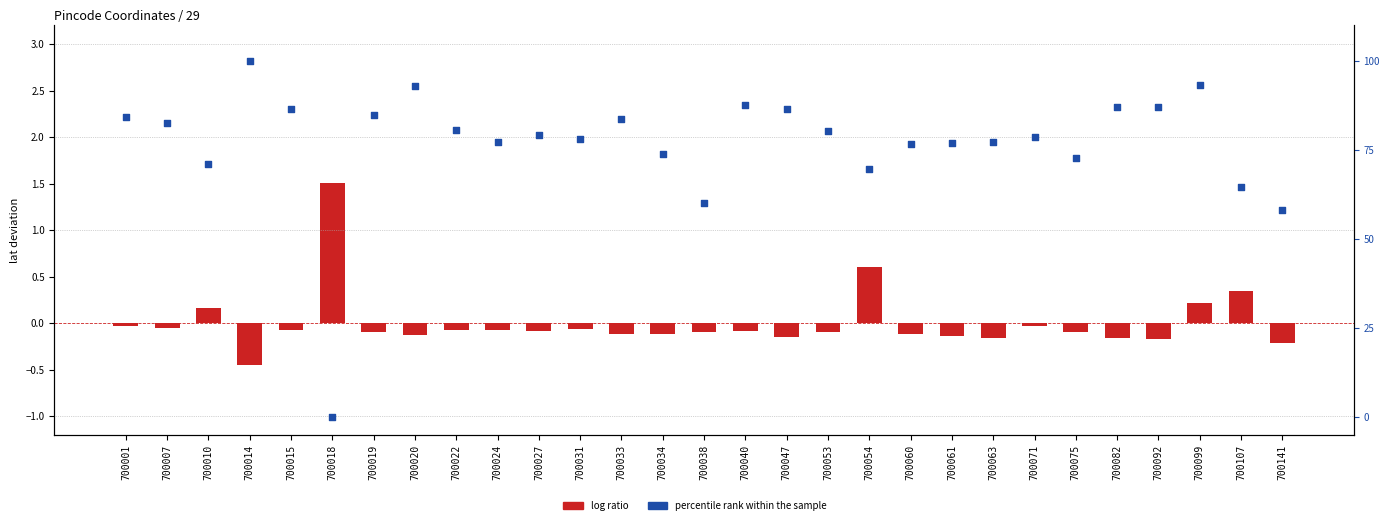

Which series contains the highest Y value?

percentile rank within the sample